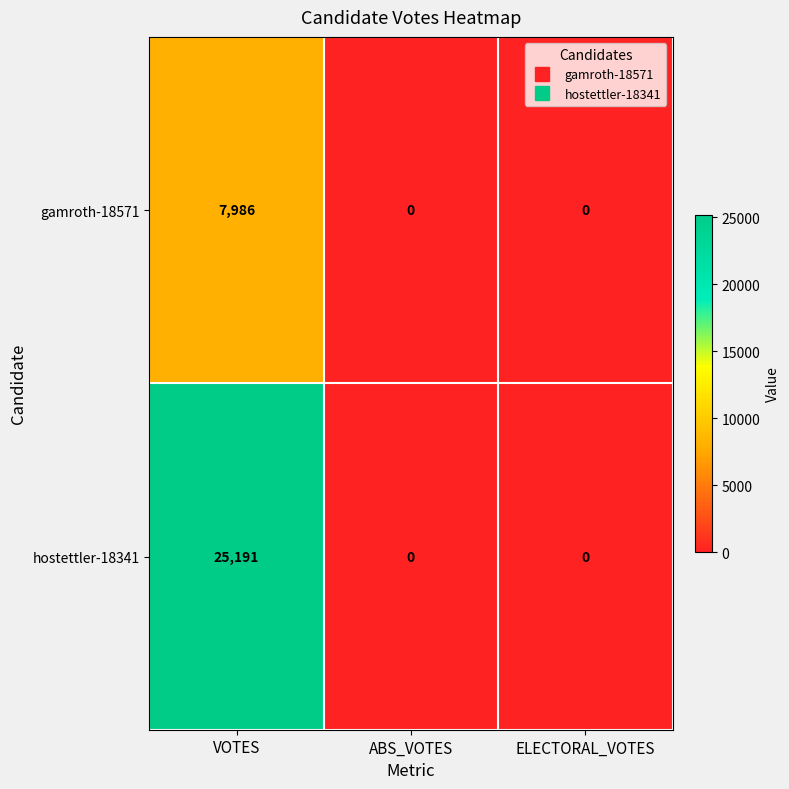

How many values in gamroth-18571 are above zero?

1